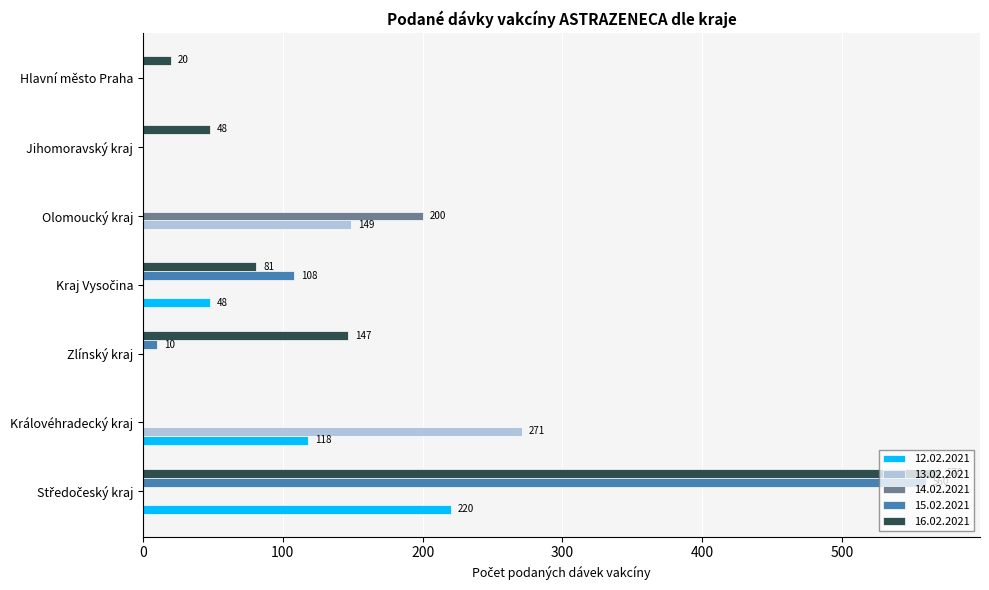

The value of 14.02.2021 at Olomoucký kraj is 200. True or false?

True